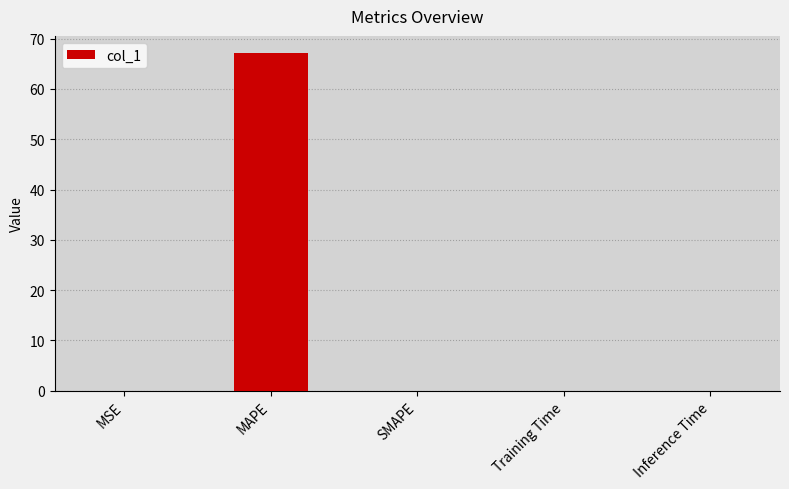

What is the change in value from MAPE to SMAPE?

-67.2